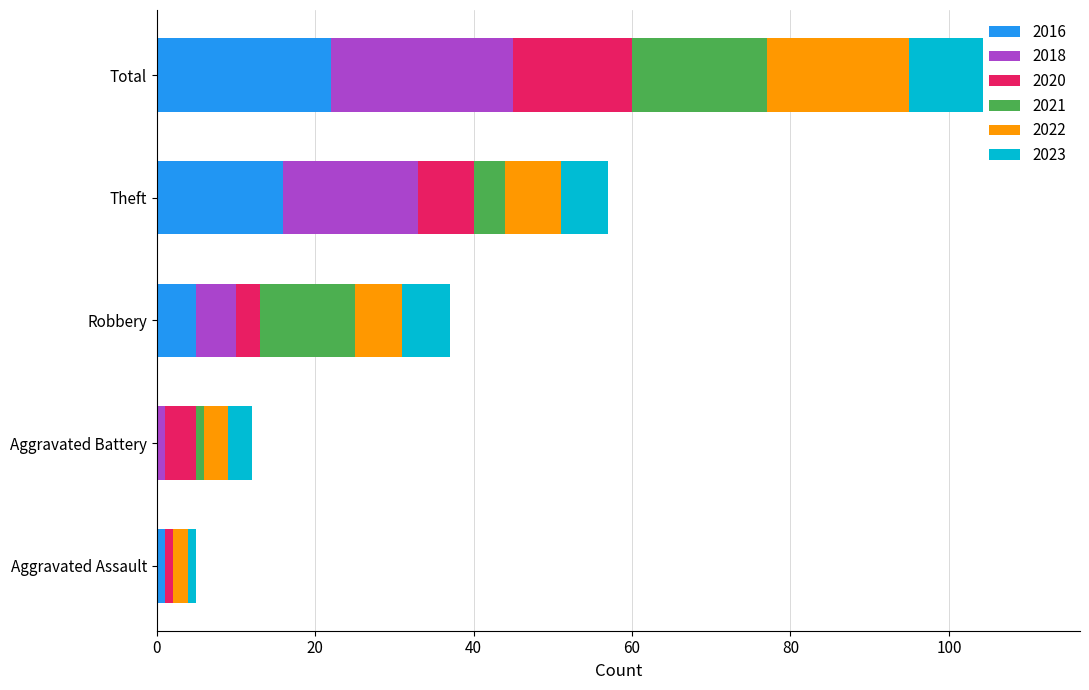

What is the total value across all series at Aggravated Battery?

12